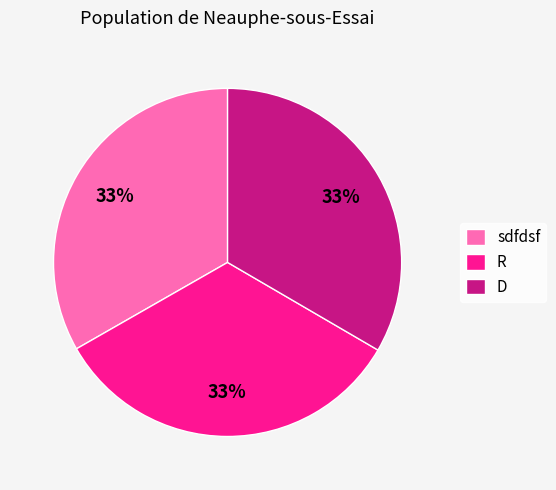

Combined, do R and sdfdsf account for over 50%?

Yes